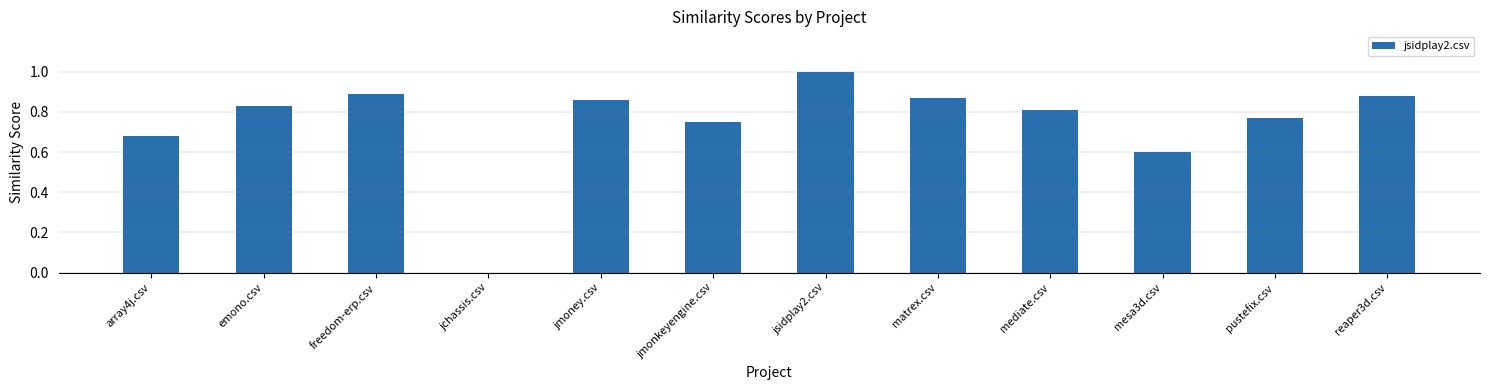

The chart shows a value of 1.3 at matrex.csv. True or false?

False